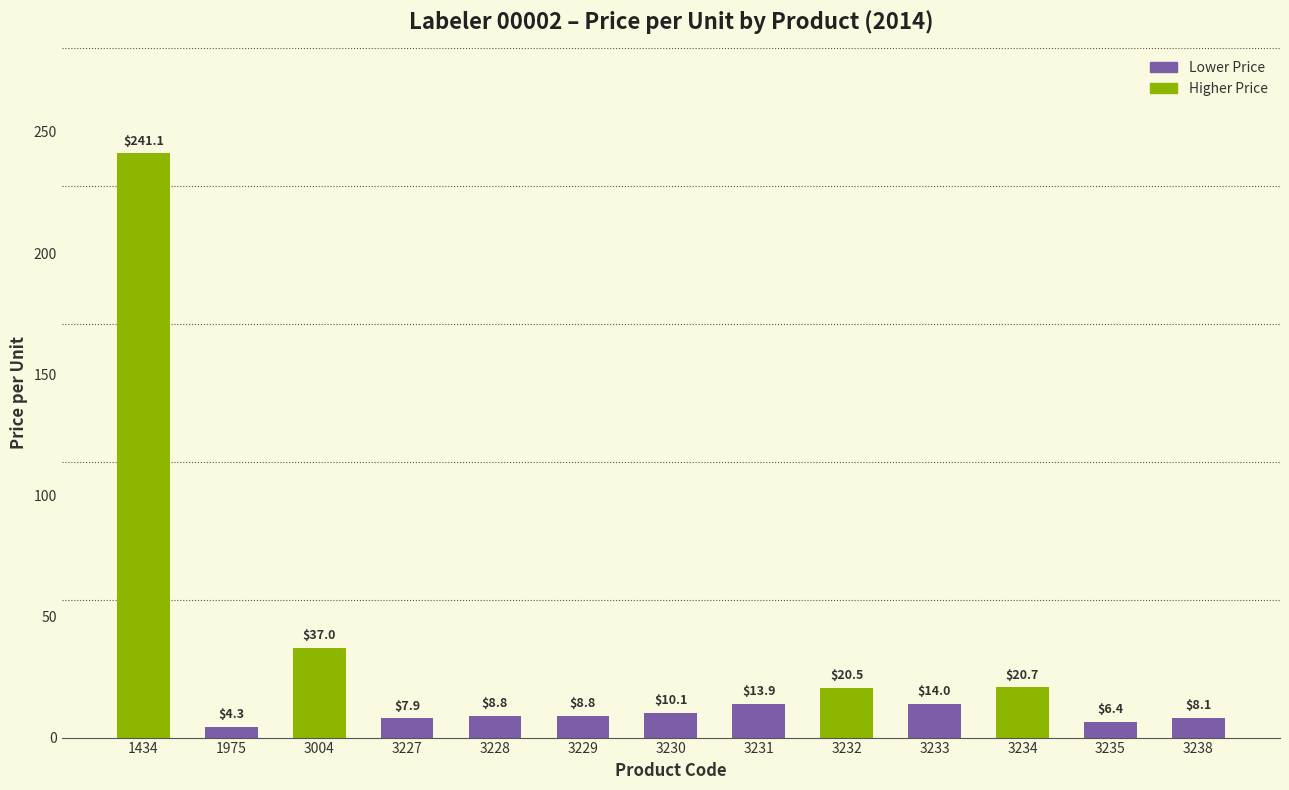

True or false: the data shows 3.3 at 3233.

False